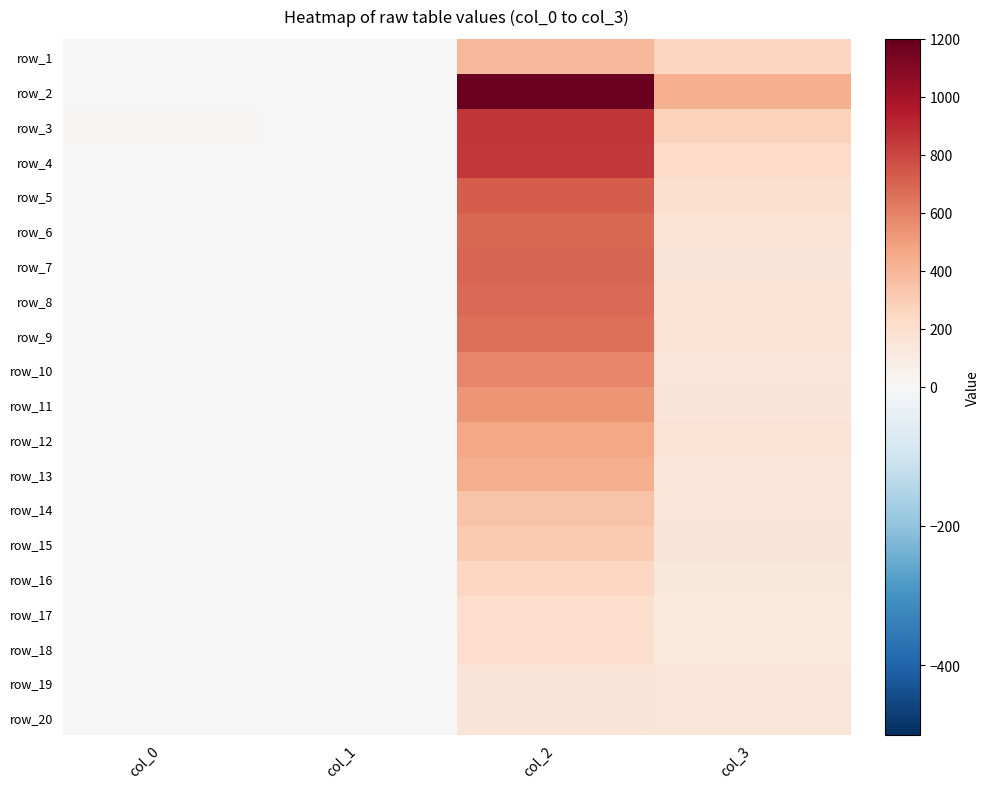

At which category is the sum across all series the highest?

col_2